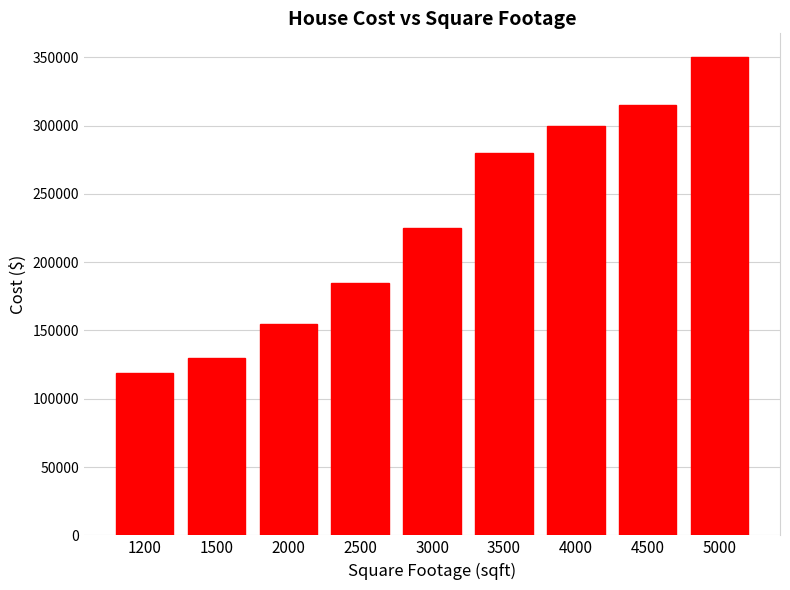

How many data points are less than 225000?

4